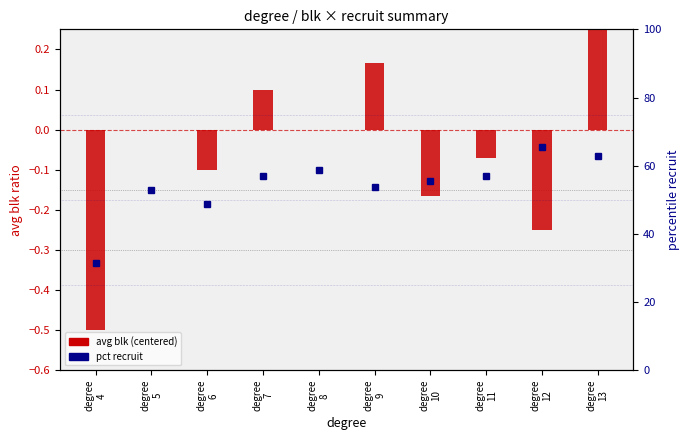

What is the average value of the avg blk (centered) series?

-0.1